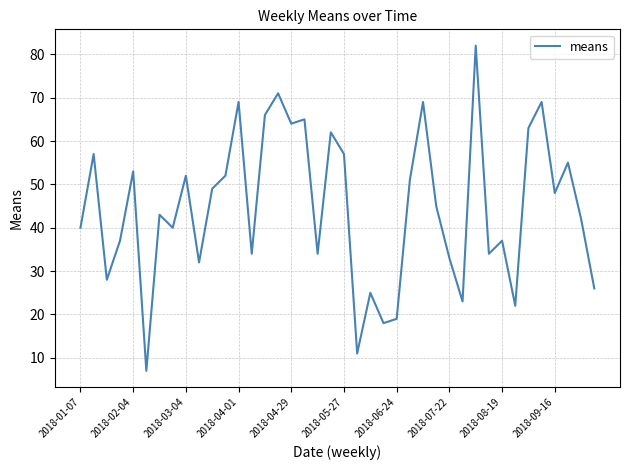

What is the smallest value displayed?

7